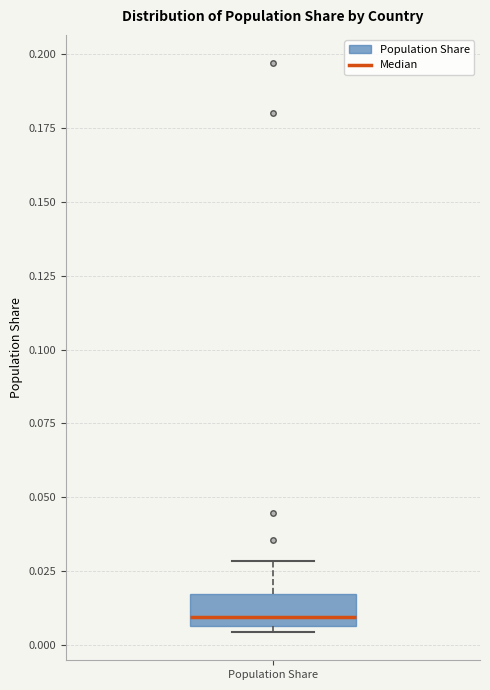

Transcribe this box plot: give where the median line is, the range the box spans, and where the two whiskers end, as read against the y-axis. The values are not printed on the chart, so give them approximately, as read against the axis.

median 0.010, box 0.005 to 0.015, whiskers 0.005 (just below the box's lower edge) to 0.030